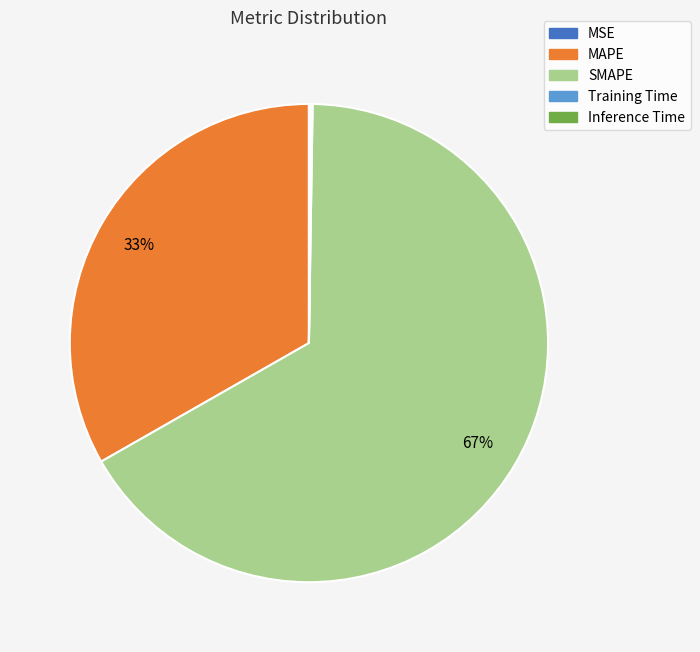

Which slice represents more than half of the pie?

SMAPE